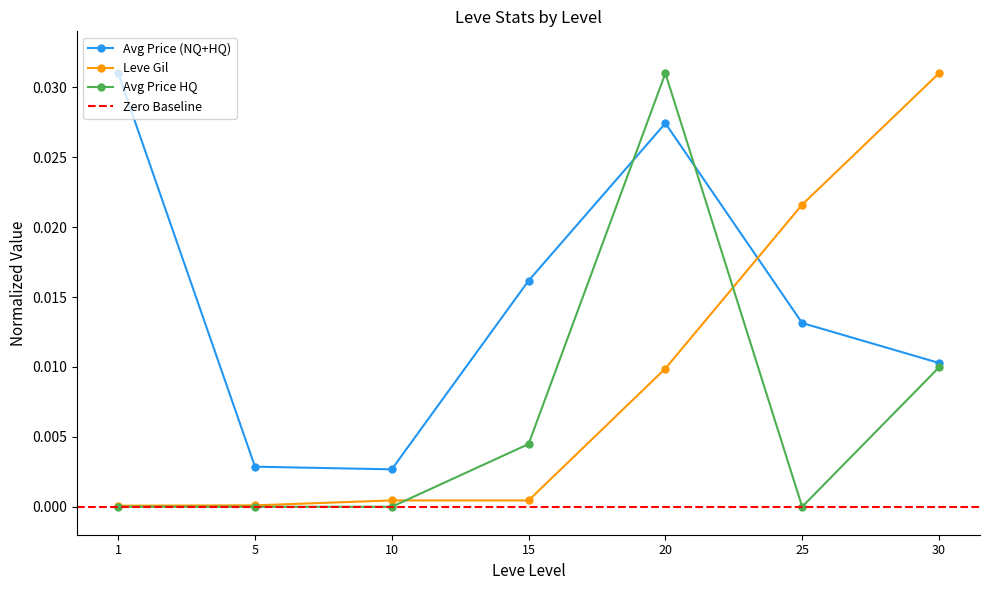

What is the sum of all currentAveragePrice values?

0.1